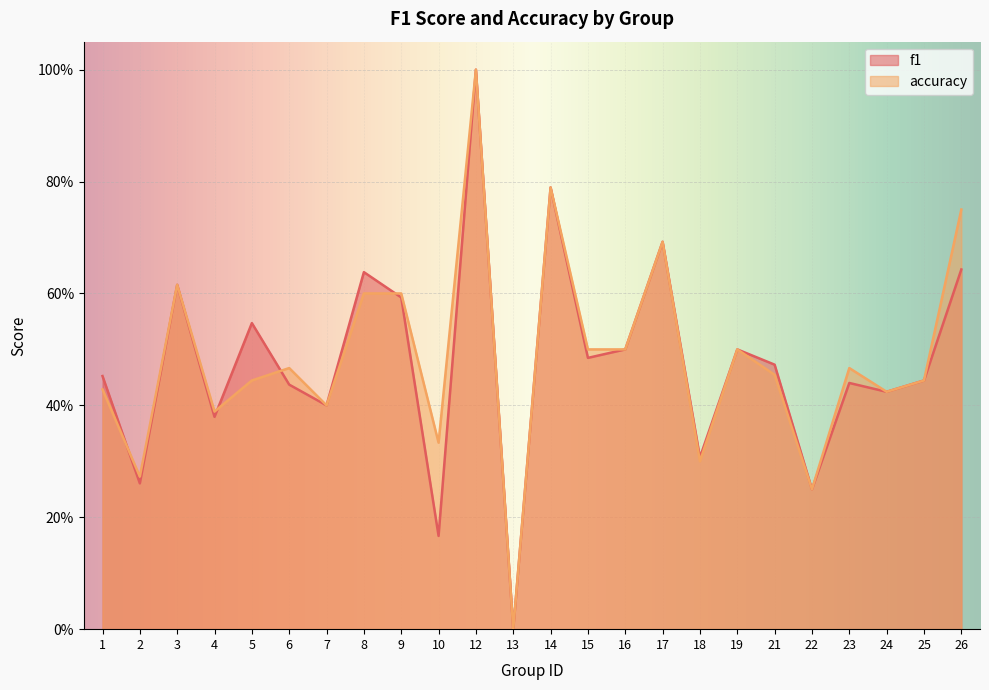

Where is the first local minimum for accuracy?

2